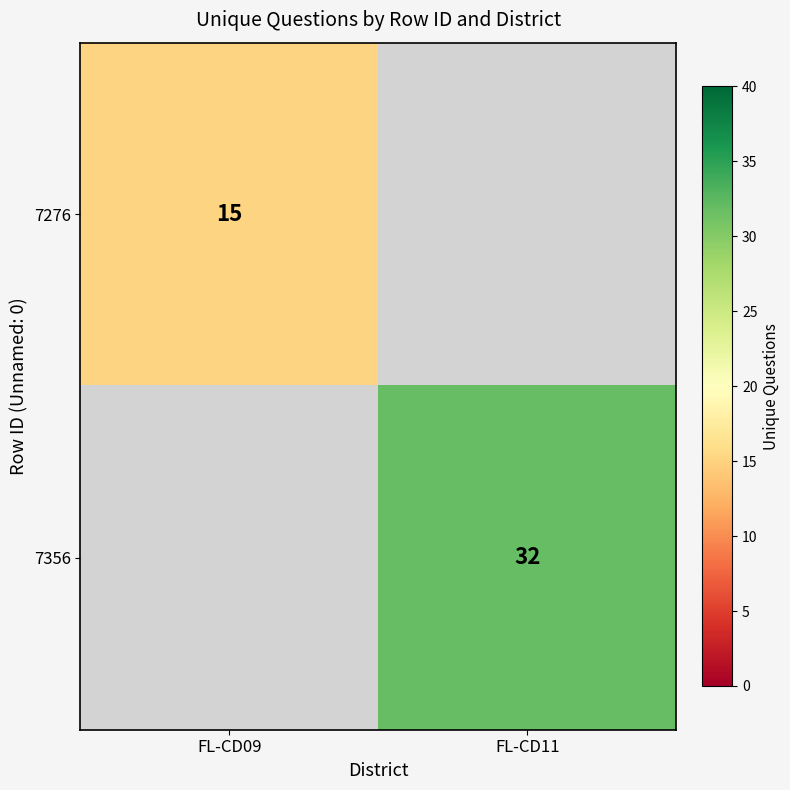

The value of 7356 at FL-CD11 is 32. True or false?

True